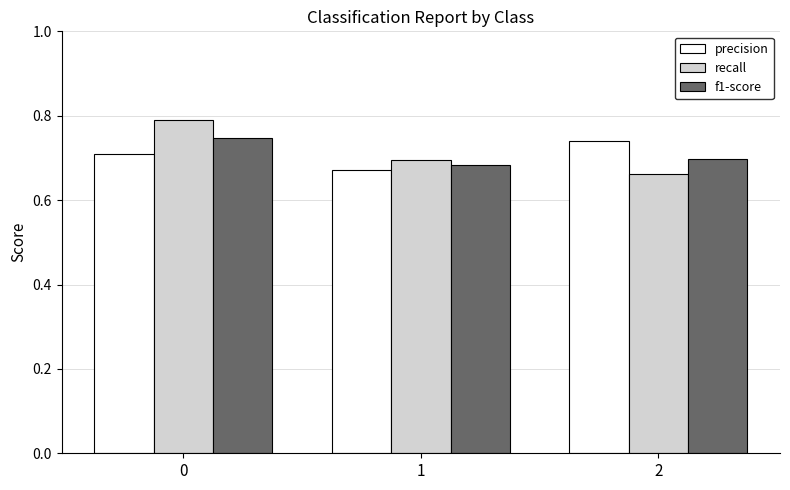

What is the total value across all series at 0?

2.2